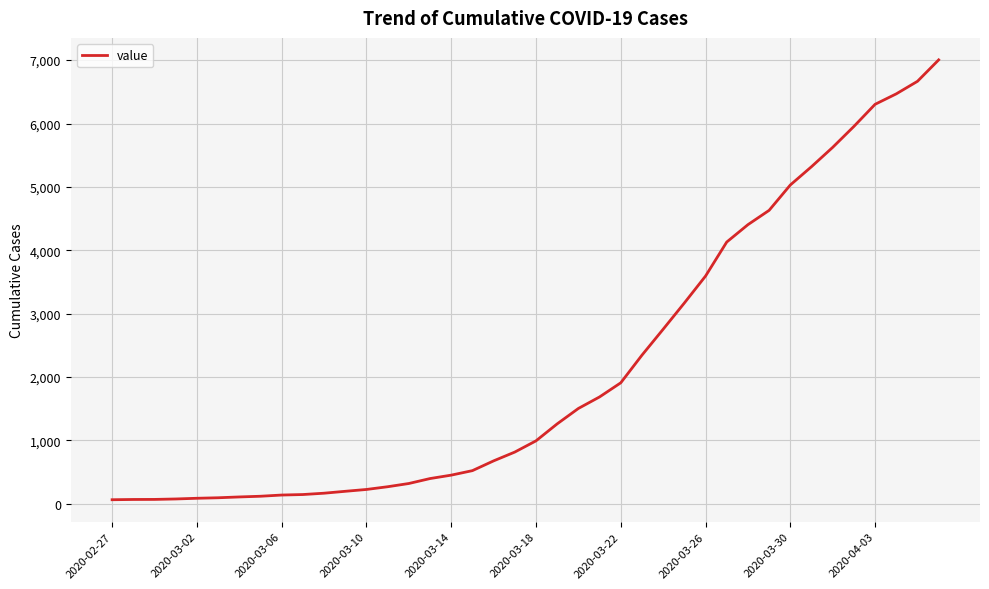

What is the difference between the maximum and minimum values?

6940